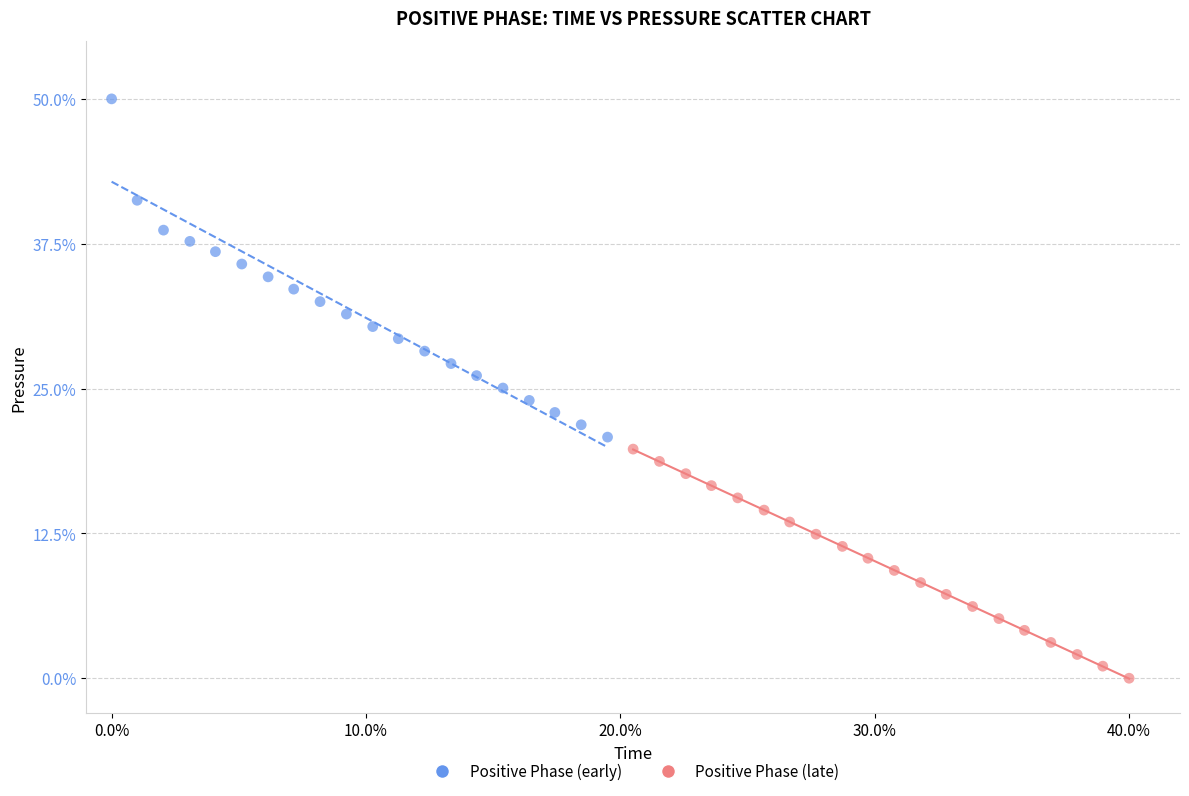

Which series contains the highest Y value?

Positive Phase (early)